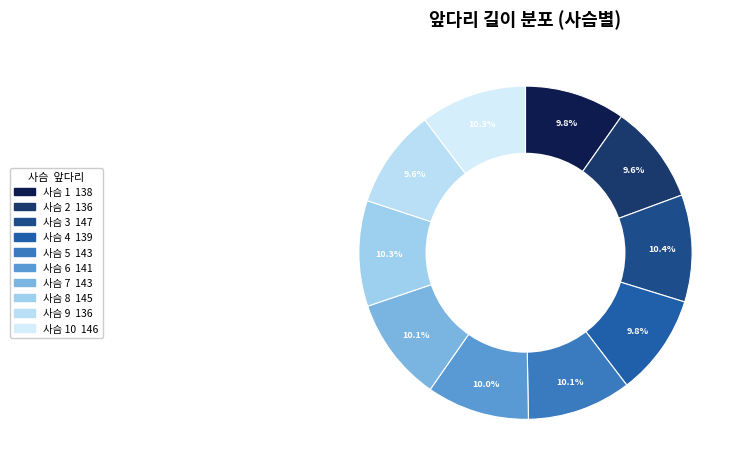

How many segments does this pie chart have?

10